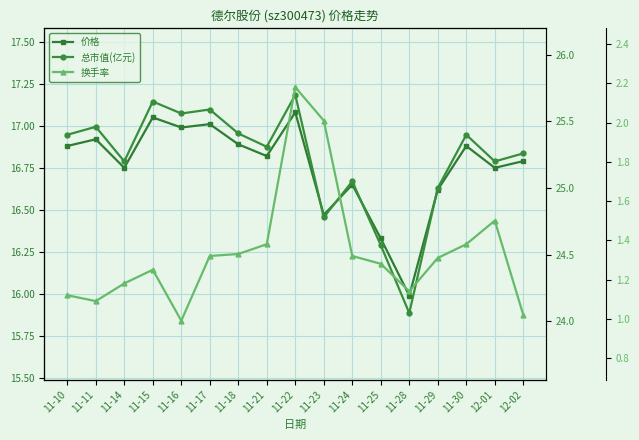

How many interior local valleys does the 价格 series have?

6